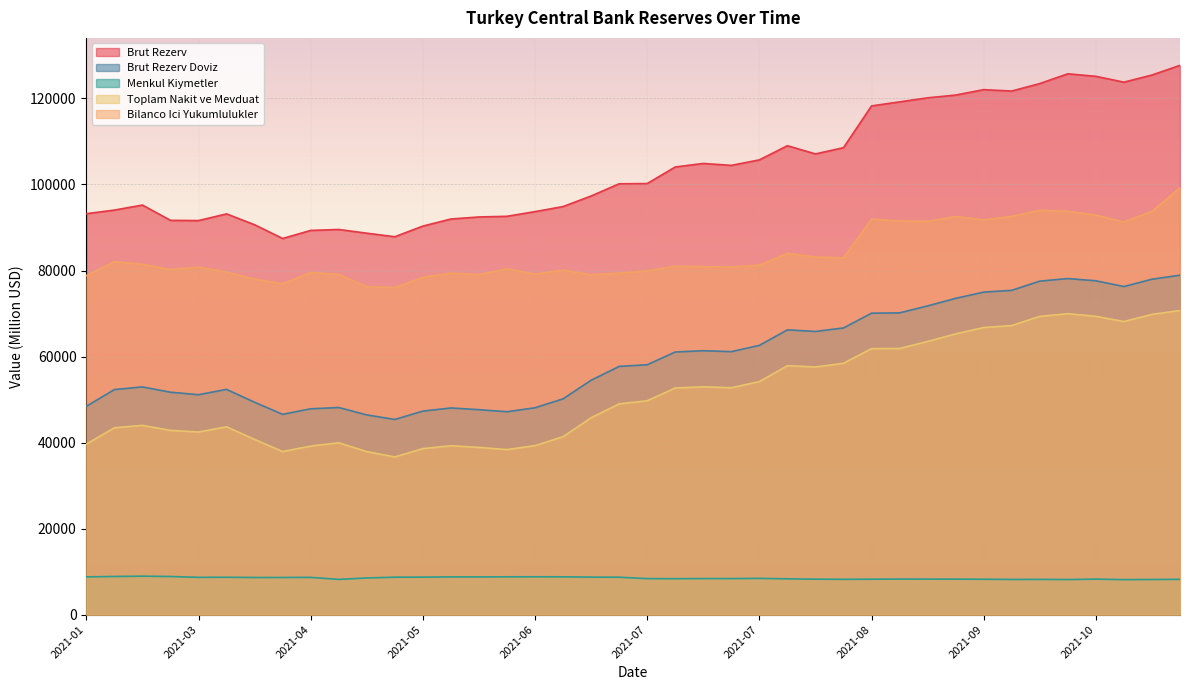

What is the maximum value shown in the chart?

127690